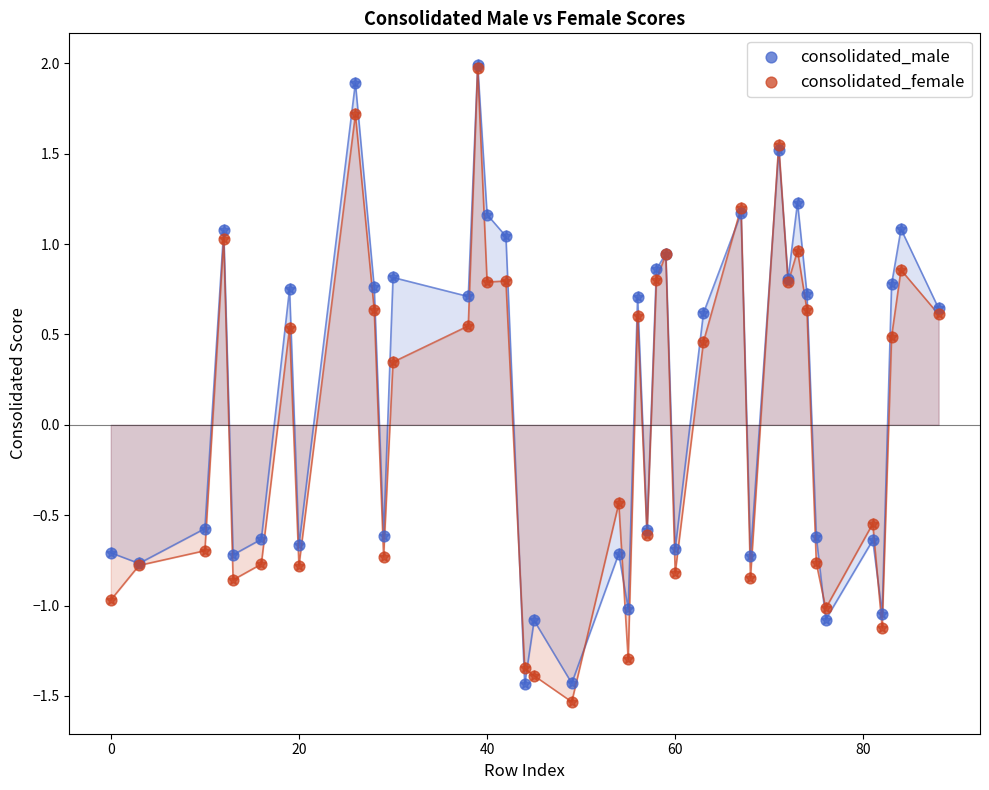

In the consolidated_male series, what Y value is closest to 0?

-0.6